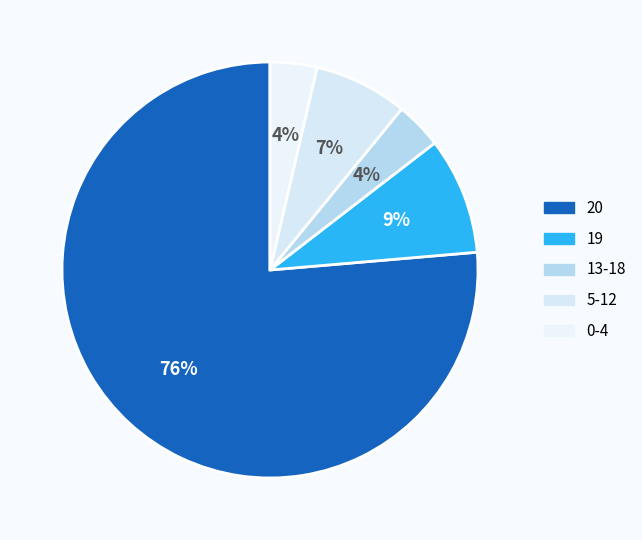

Count the number of slices in the pie.

5